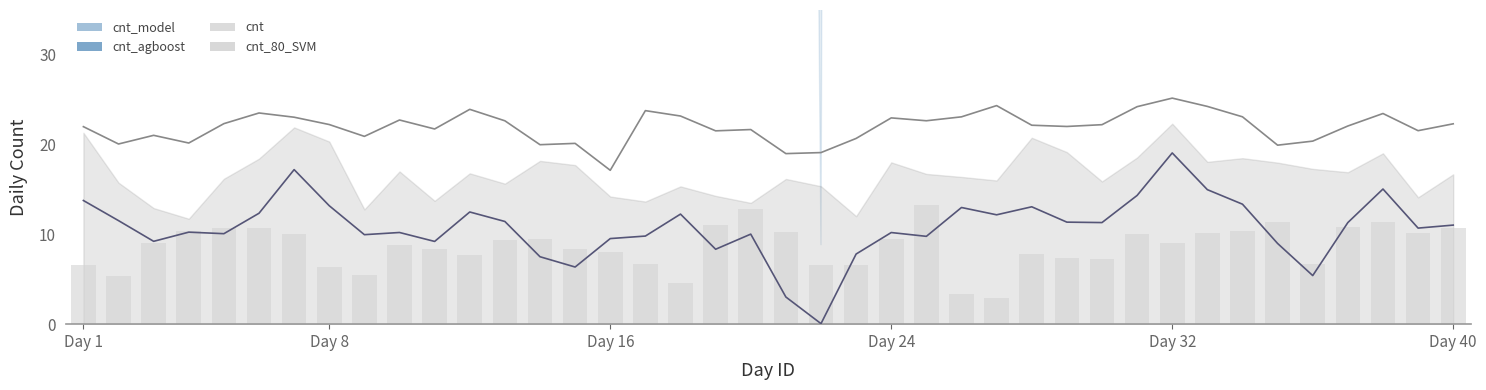

What is the smallest value displayed?

0.1